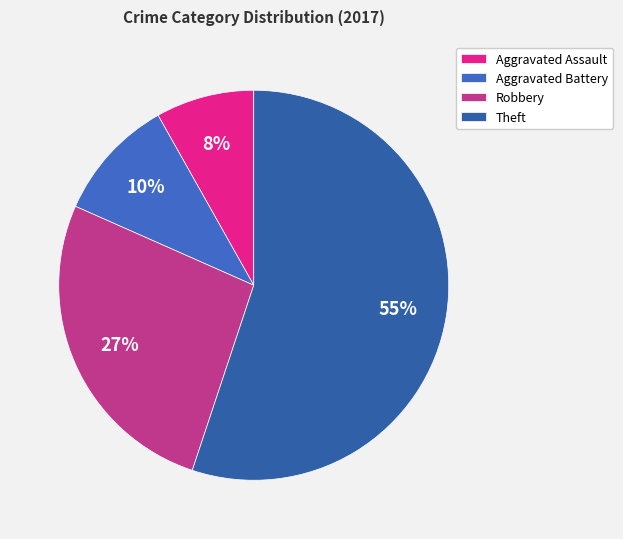

To the nearest percent, what is the combined percentage of Aggravated Battery and Theft?

65%